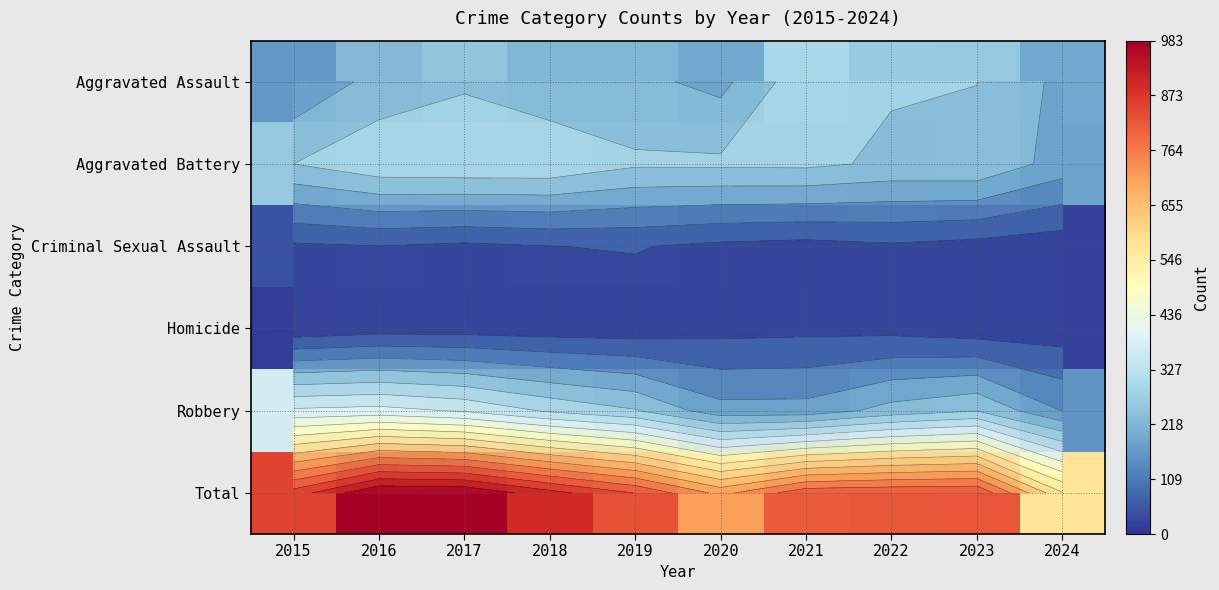

Count the number of data series in this chart.

6